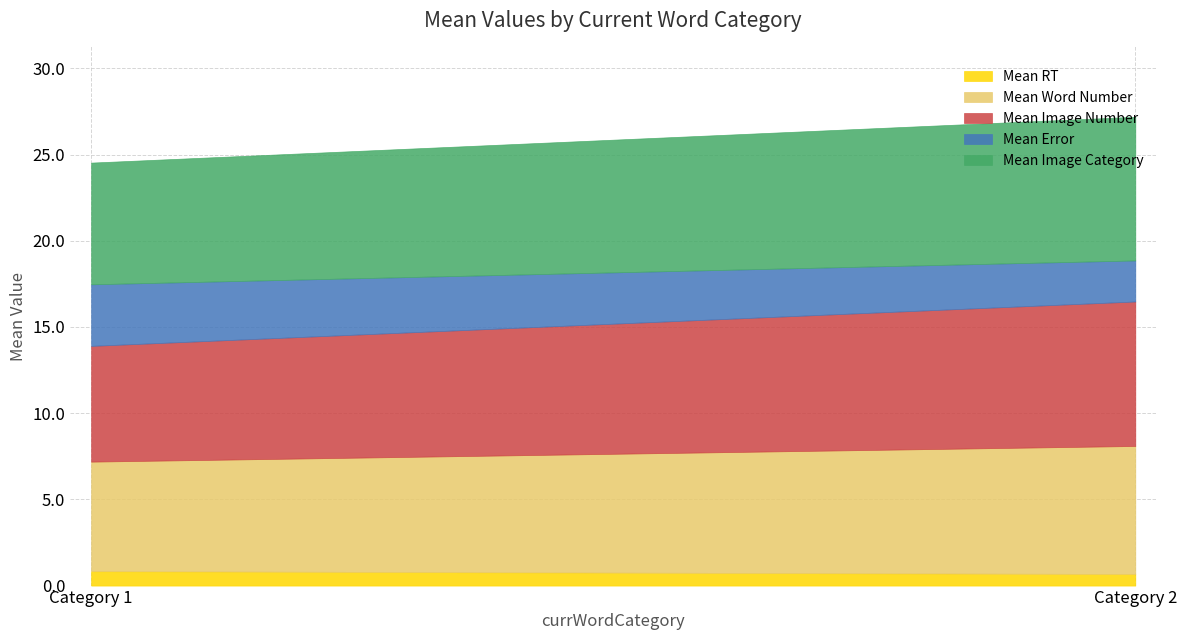

Is the value of Mean currImageCategory at 2 greater than the value of Mean RT at 2?

Yes